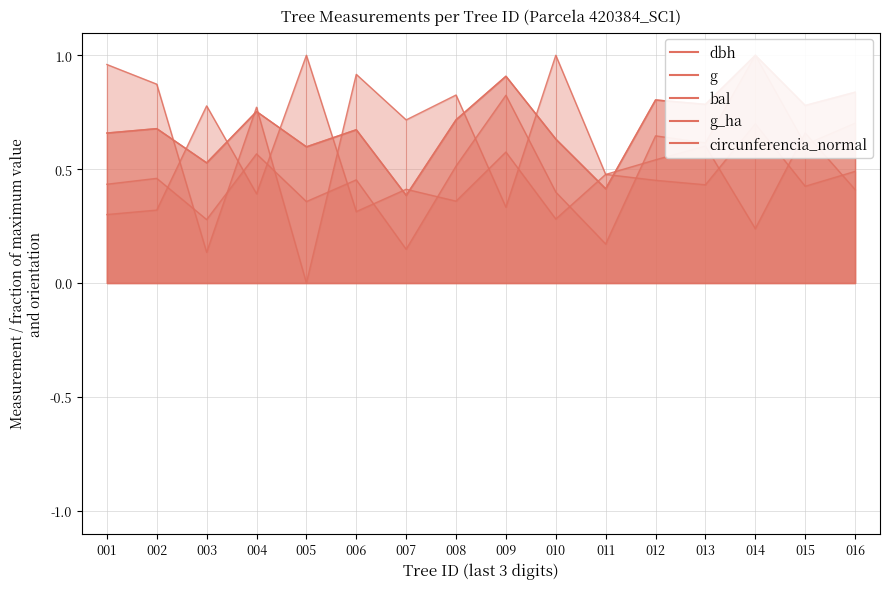

True or false: g_ha has more than 0 interior local peaks.

True